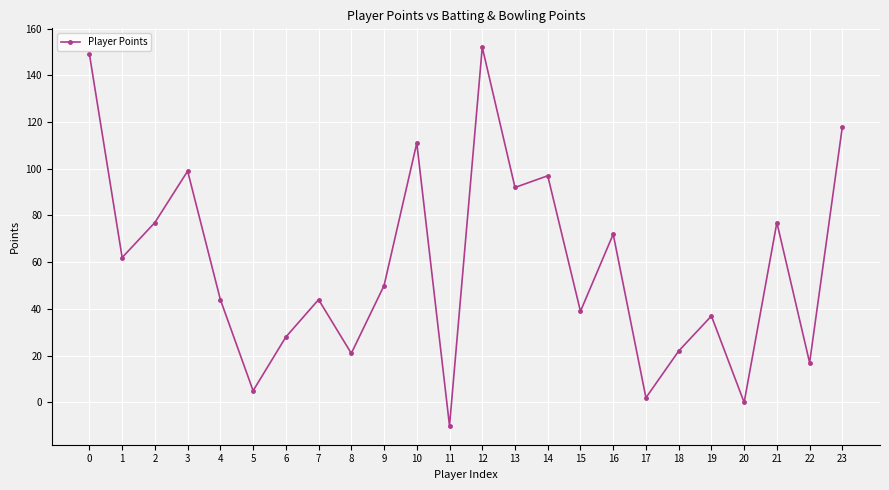

What is the sum of all values?

1405